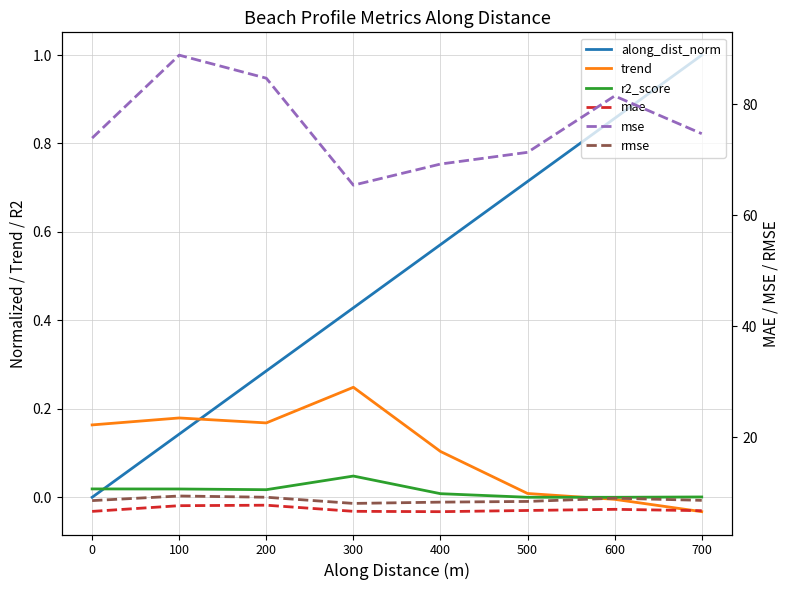

Rank the series at 400 from lowest to highest value.

r2_score, trend, along_dist_norm, mae, rmse, mse